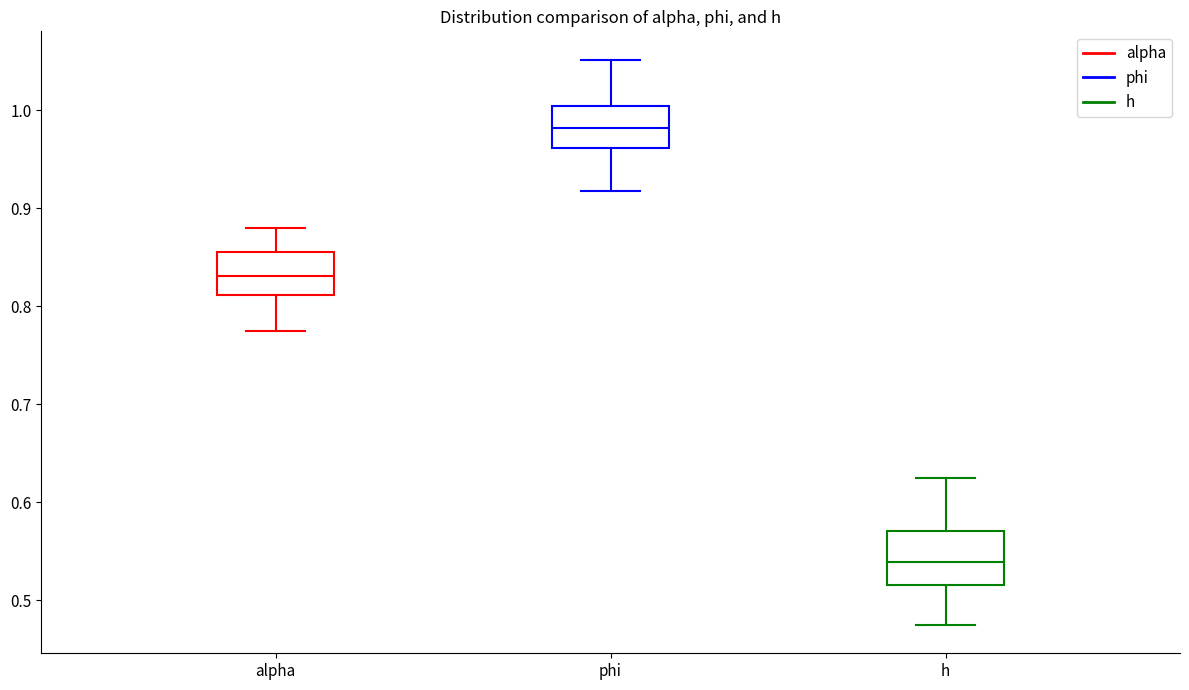

Which box has the highest median line?

phi